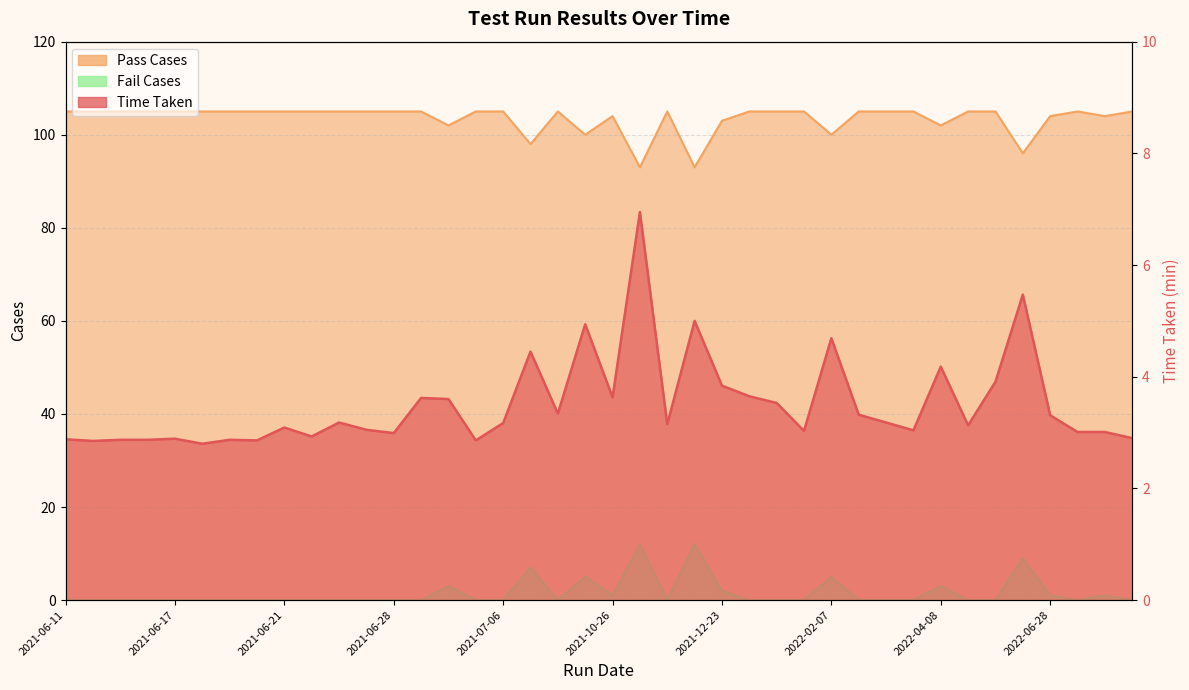

Which category has the highest value in the Fail Cases series?

2021-10-27